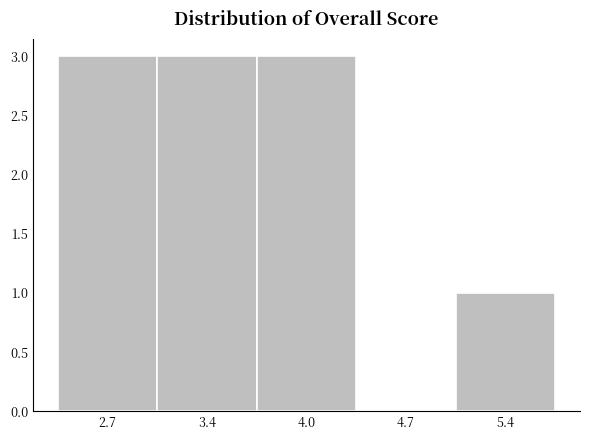

Reading left to right, what are all the values shown in this chart?

2.7=3	3.4=3	4.0=3	4.7=0	5.4=1